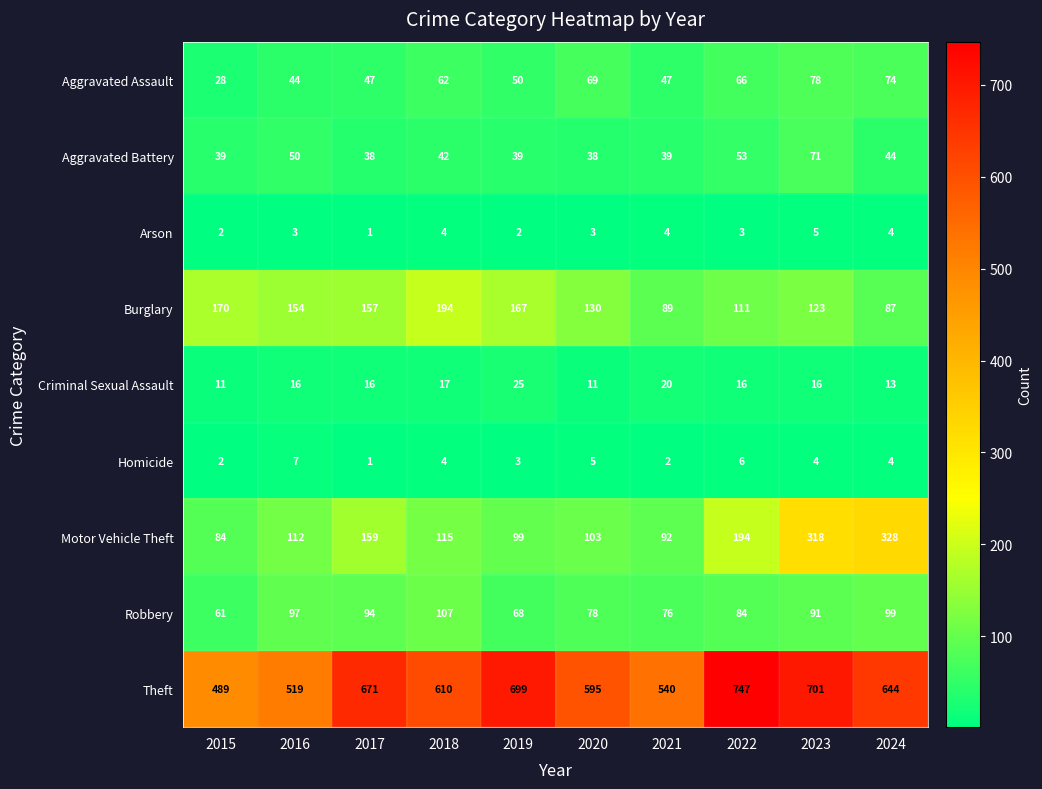

What is the sum of the Arson values at 2021 and 2019?

6